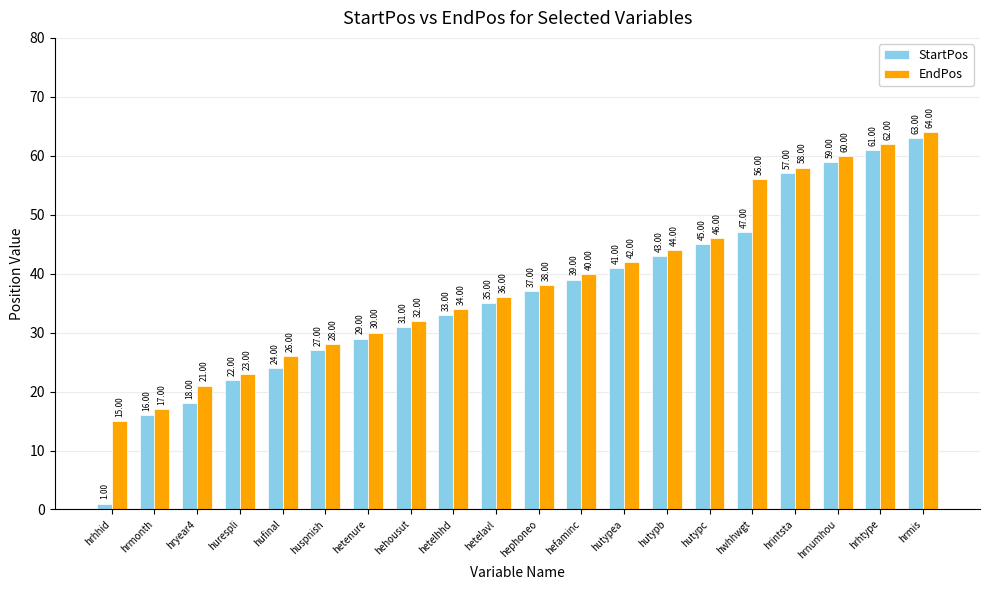

What is the difference between the EndPos values at hetelhhd and hehousut?

2